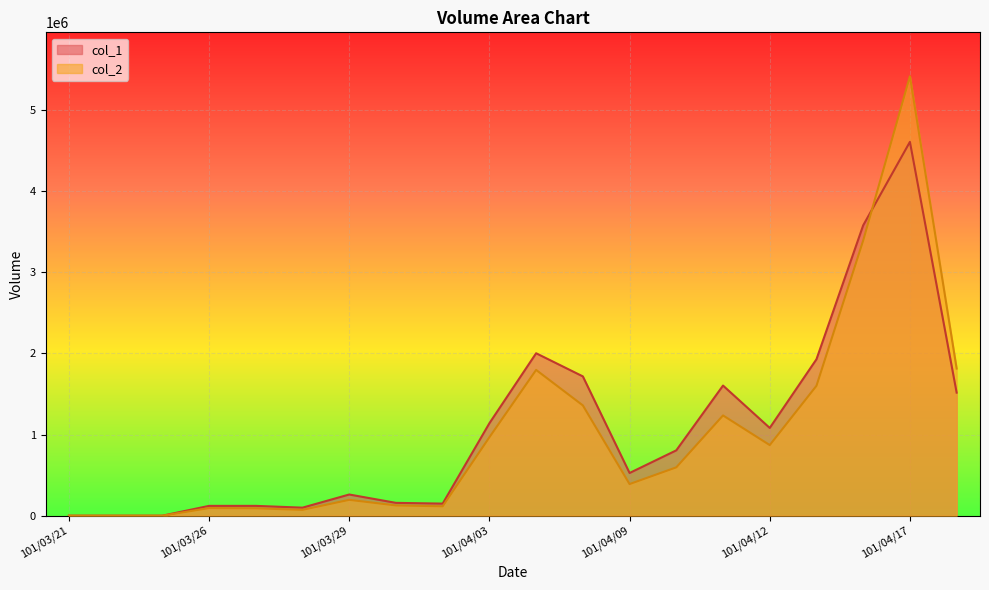

True or false: col_1 has more than 2 points higher than both neighbors.

True